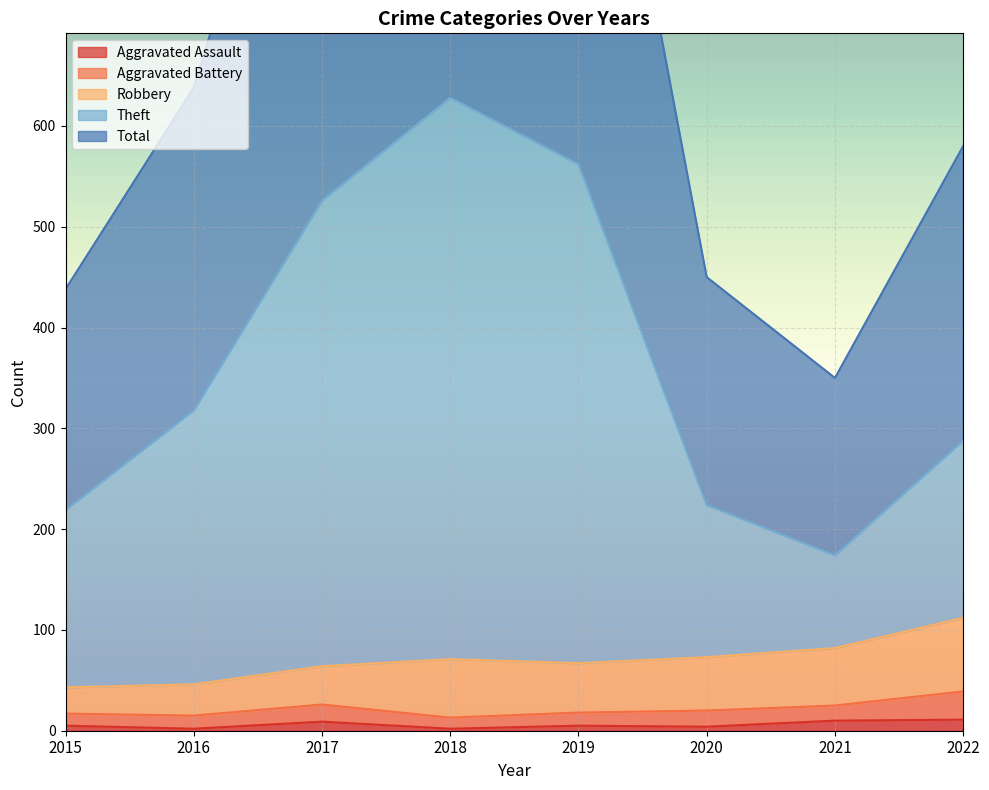

In Total, how many points are lower than both neighbors (excluding endpoints)?

1